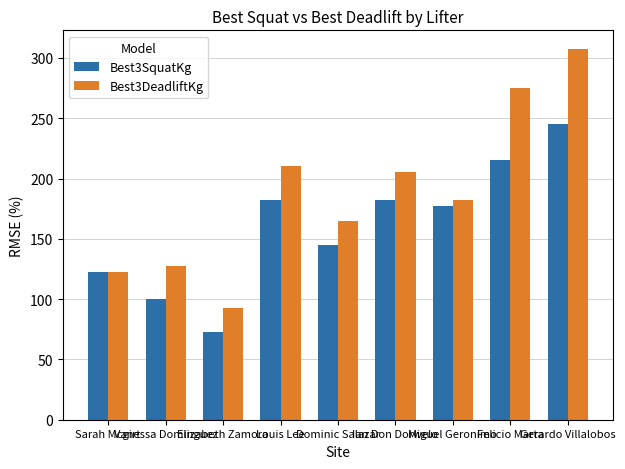

Is the value of Best3SquatKg at Vanessa Dominguez greater than the value of Best3DeadliftKg at Louis Lee?

No